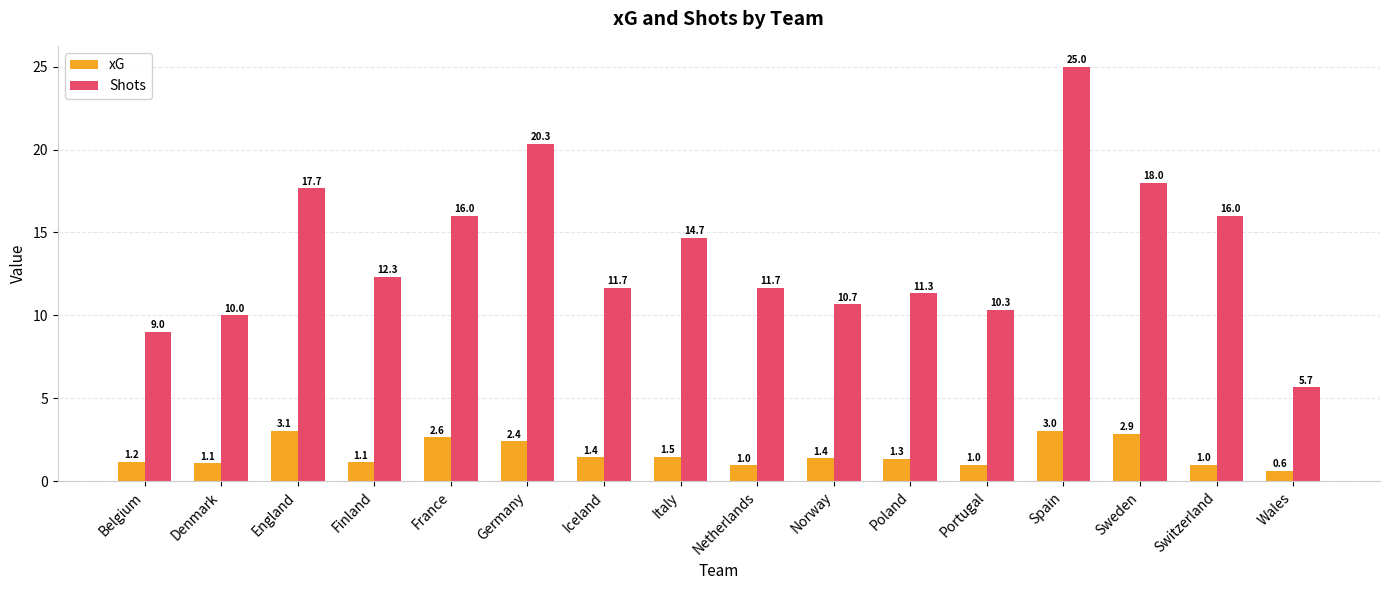

What is the approximate value of Shots at Netherlands?

11.7